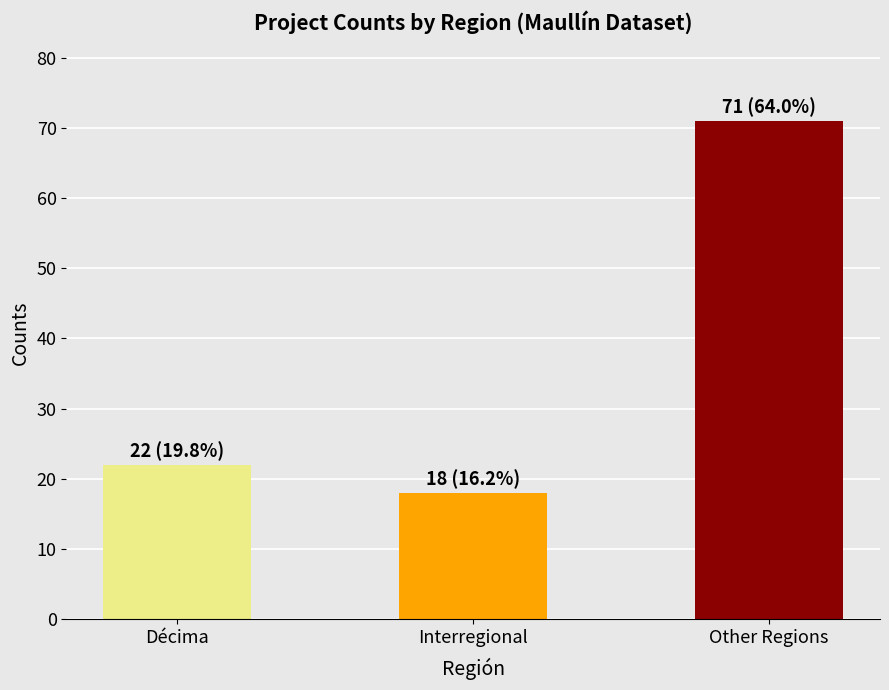

List the labels in order of value, smallest first.

Interregional, Décima, Other Regions